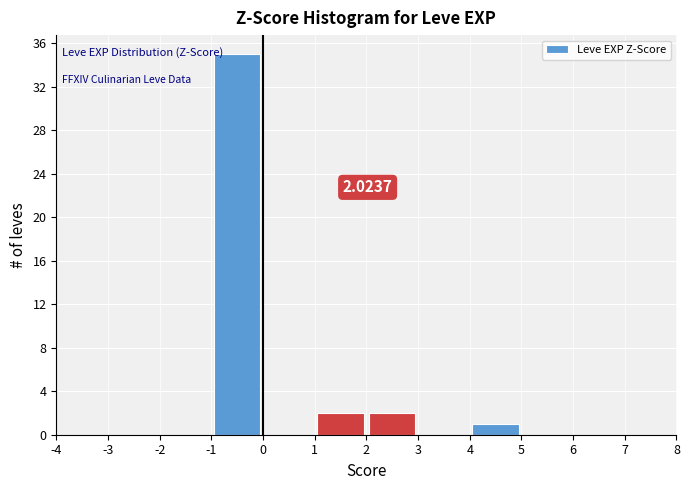

Over which range of the x-axis is the bar tallest?

-1 to 0